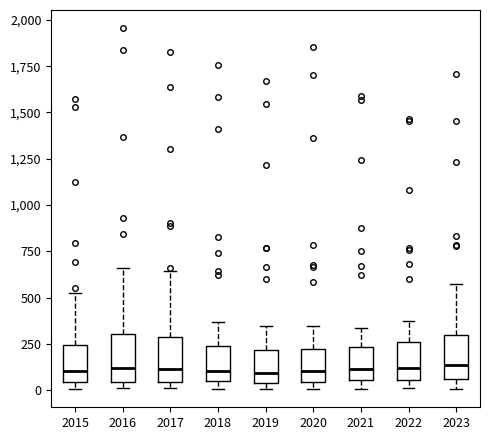

Where is the upper edge of the box at x = 2023 on the y-axis? The values are not printed on the chart, so give them approximately, as read against the axis.

300